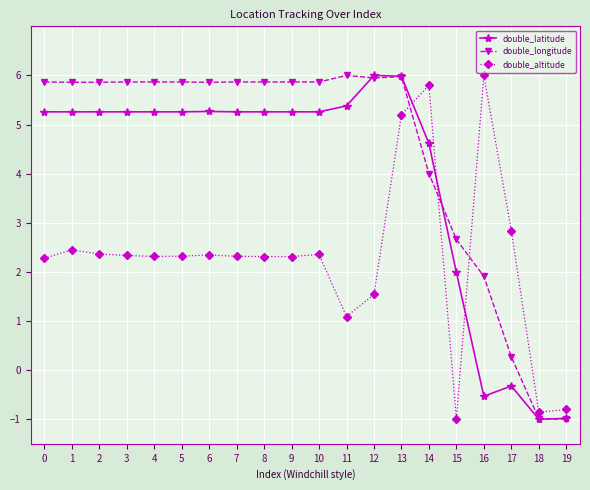

What is the difference between the second highest and minimum values in the double_longitude series?

7.0